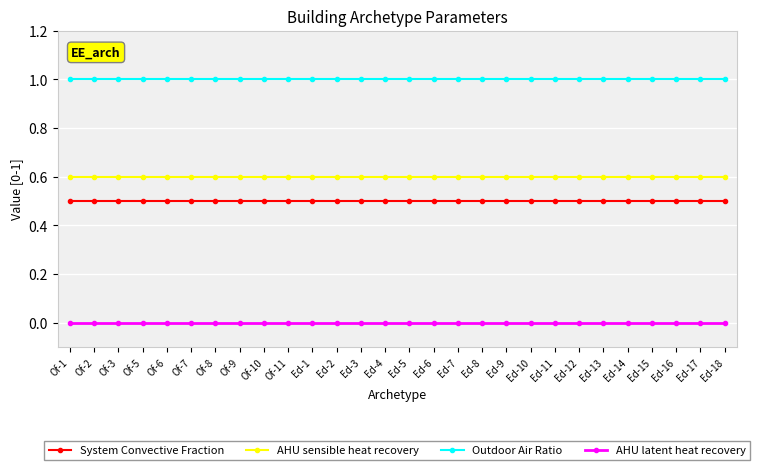

Does the chart display data point markers on the line(s)?

Yes